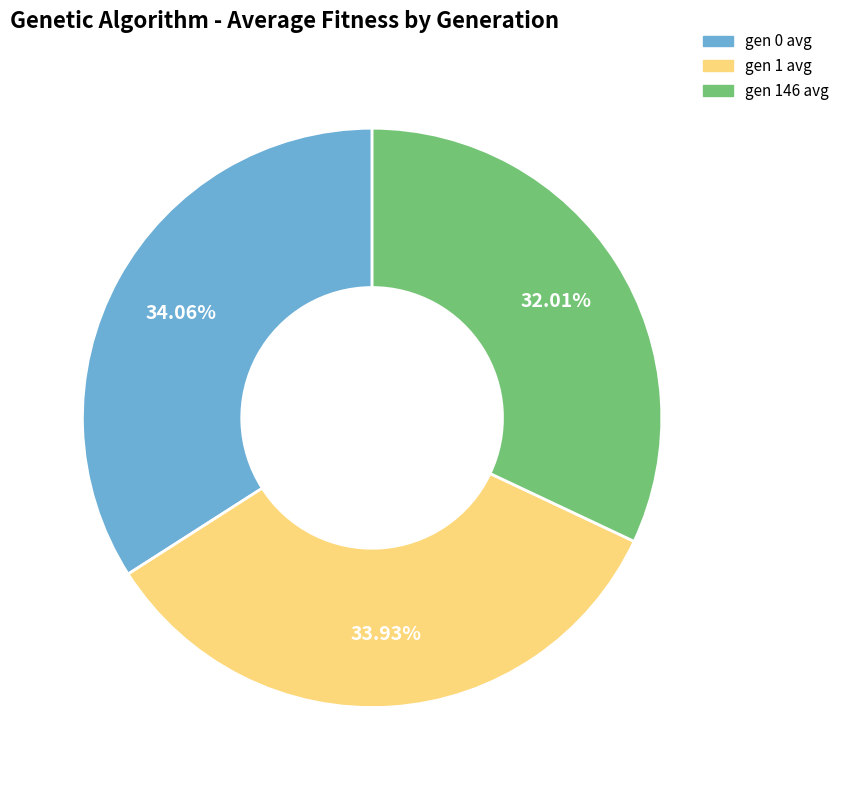

What is the smallest slice in the pie chart?

gen 146 avg